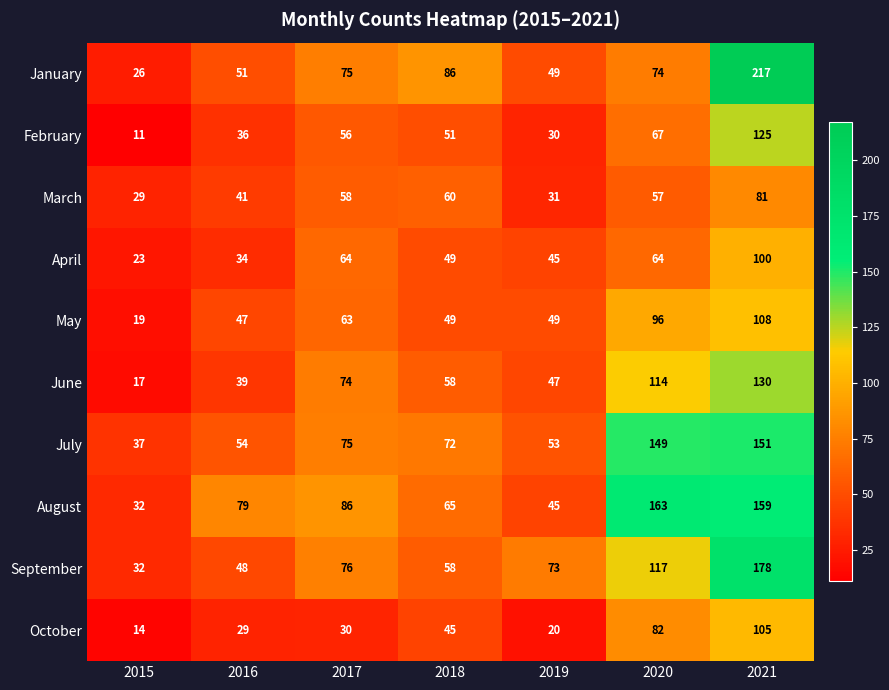

At 2020, list the series in order from largest to smallest.

August, July, September, June, May, October, January, February, April, March